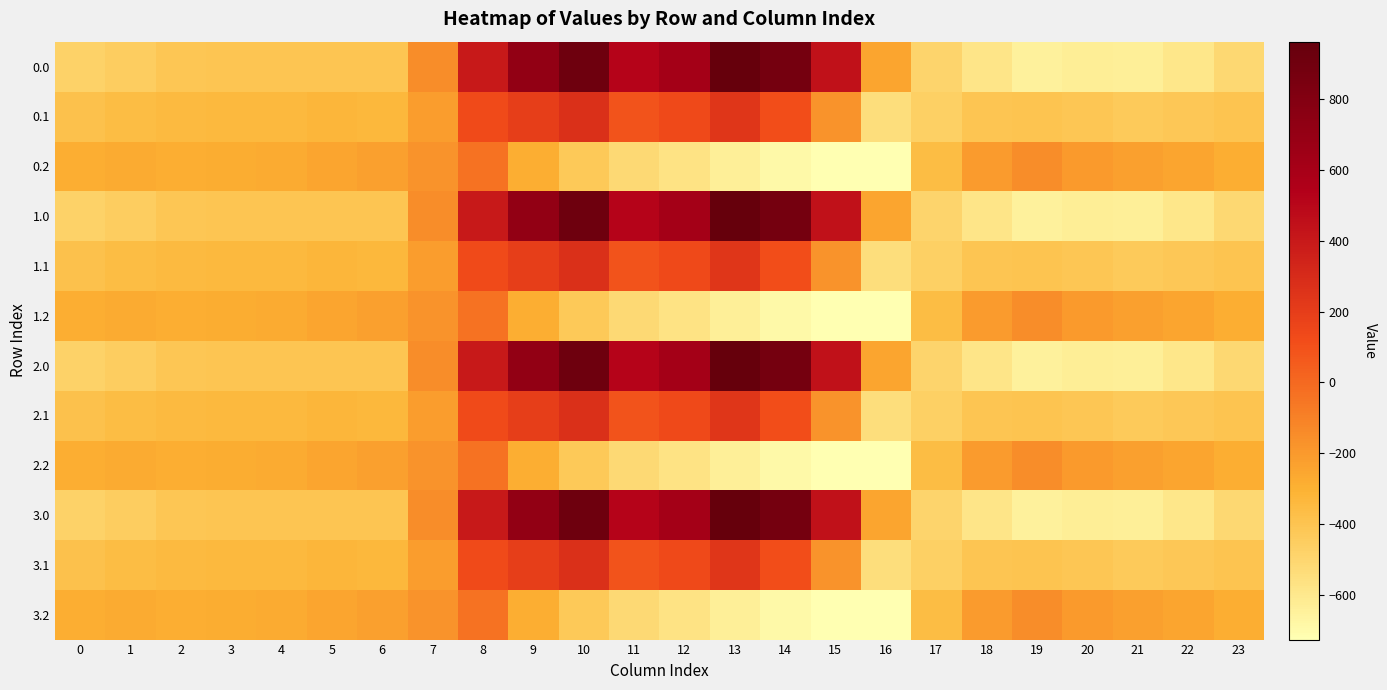

At which category is the sum across all series the highest?

10